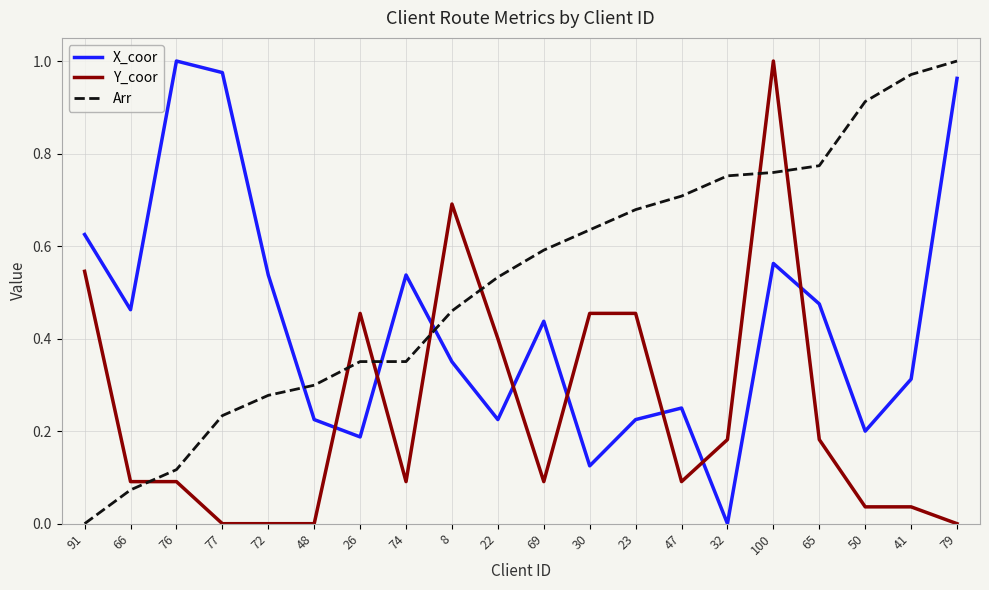

How many intersections are there between Arr and X_coor?

3